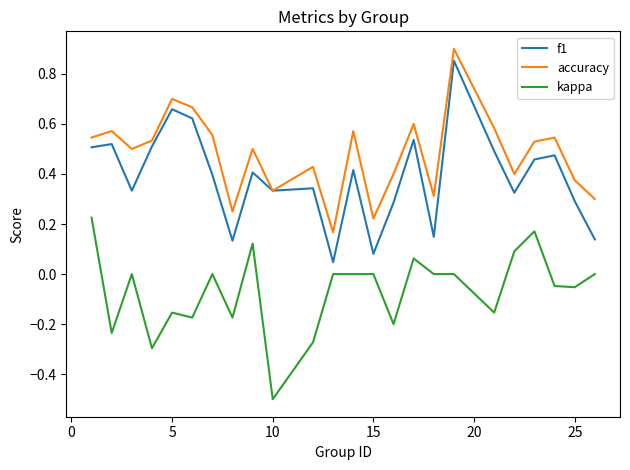

Which series has the largest range (max minus min)?

f1